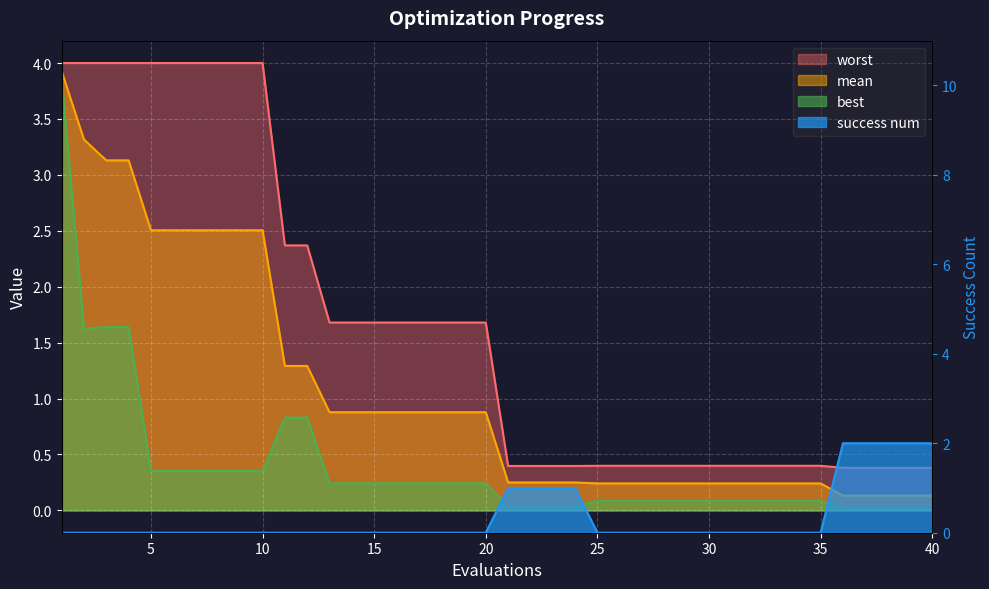

Between 3 and 11, which series saw the biggest shift?

mean